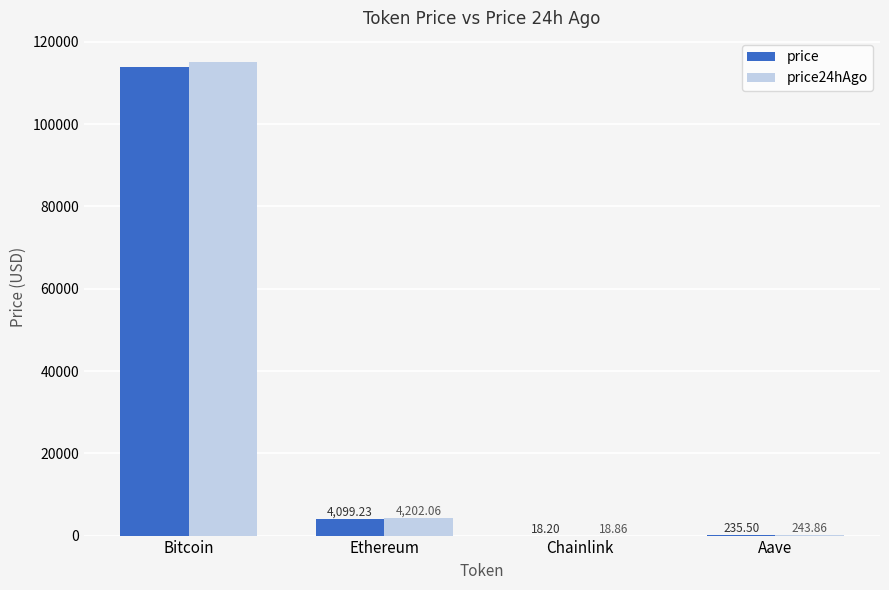

What is the total value across all series at Ethereum?

8301.3